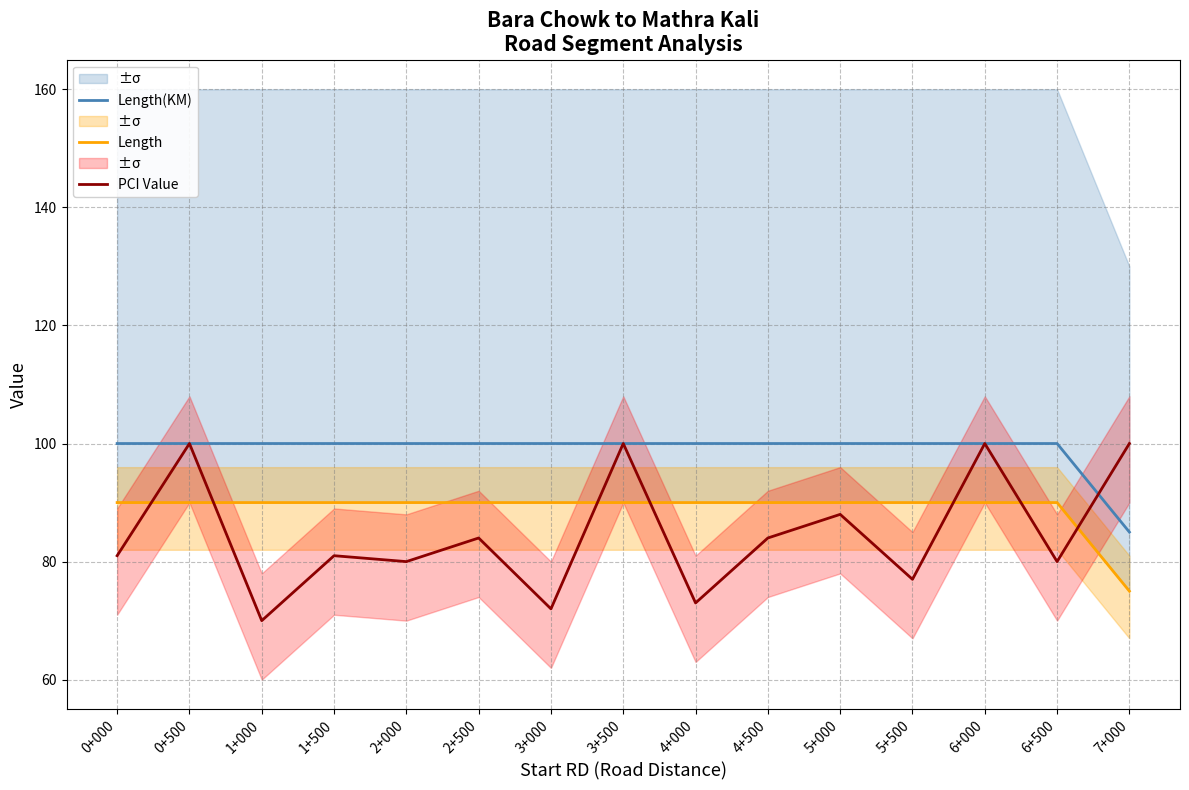

True or false: Length has a value of 32 at 5+500.

False